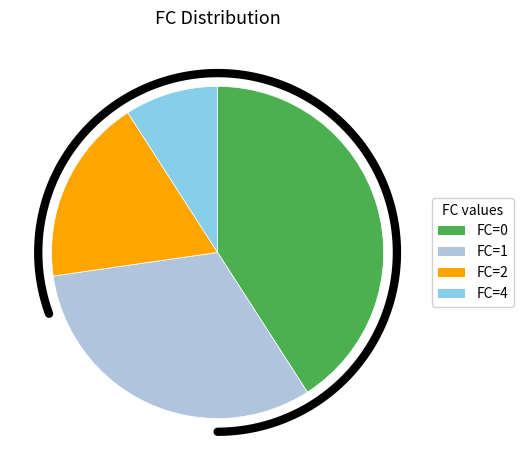

Count the number of slices in the pie.

4